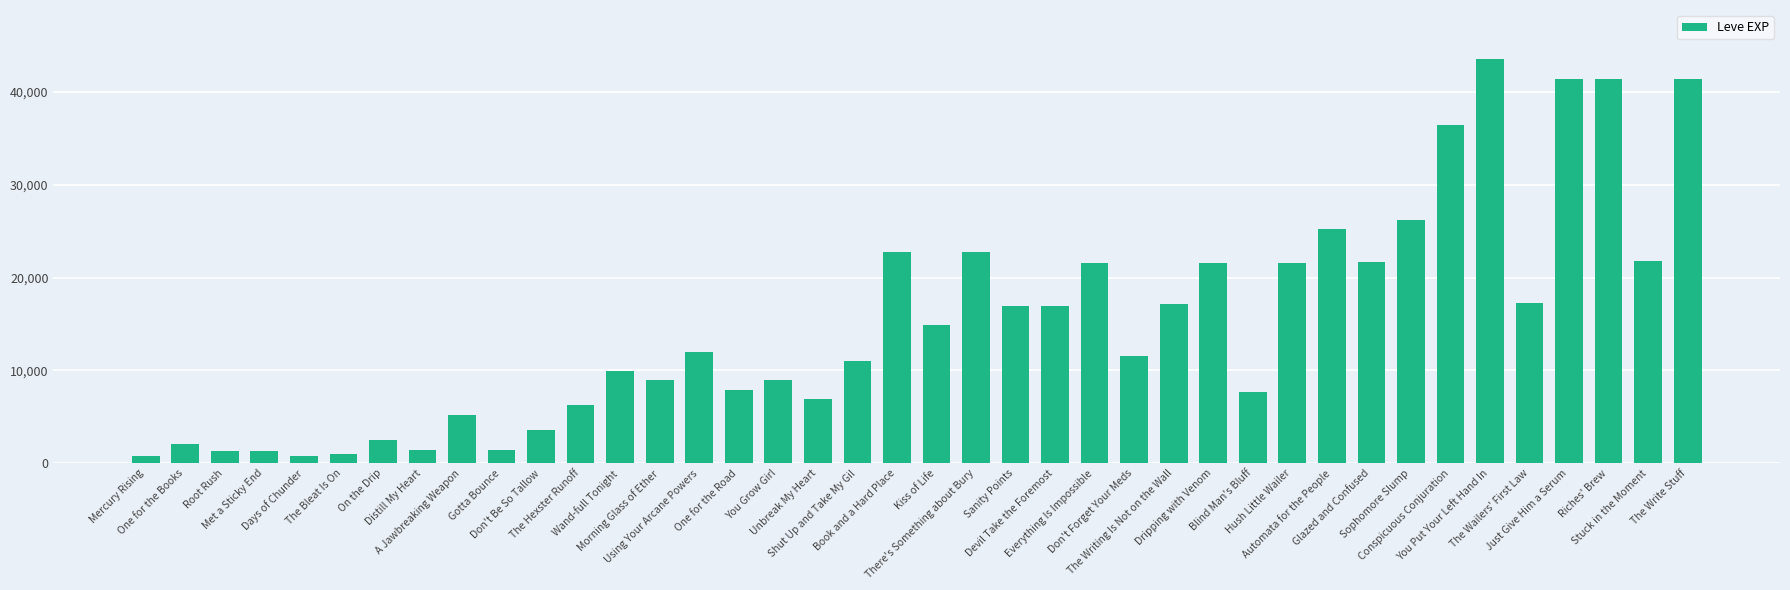

How many data points are less than 12030?

20